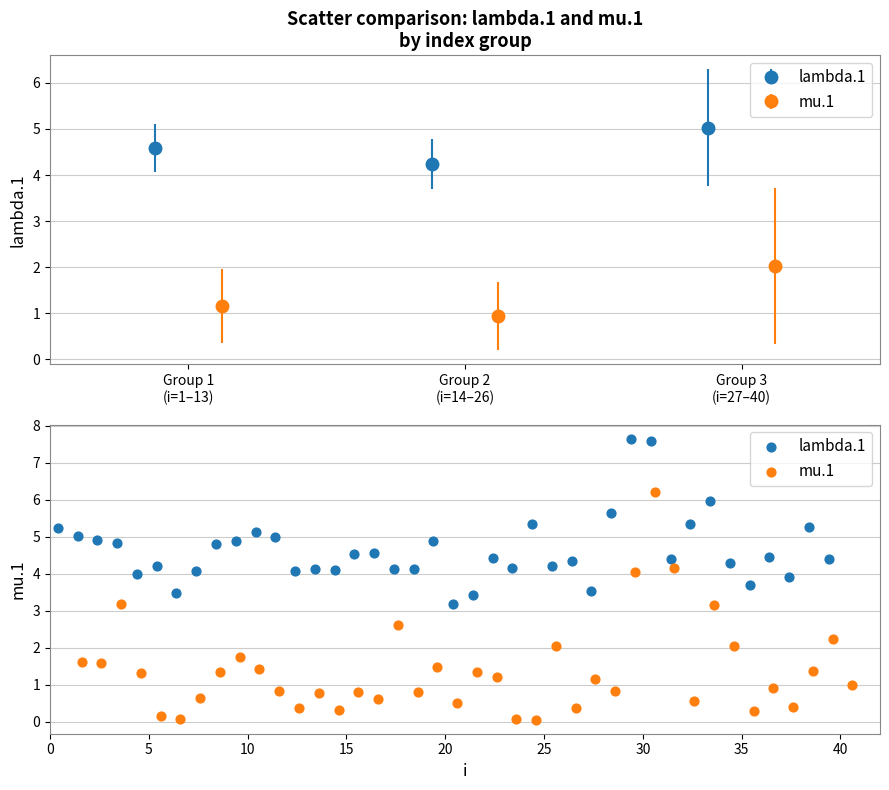

Which series has the largest Y range (max minus min)?

mu.1